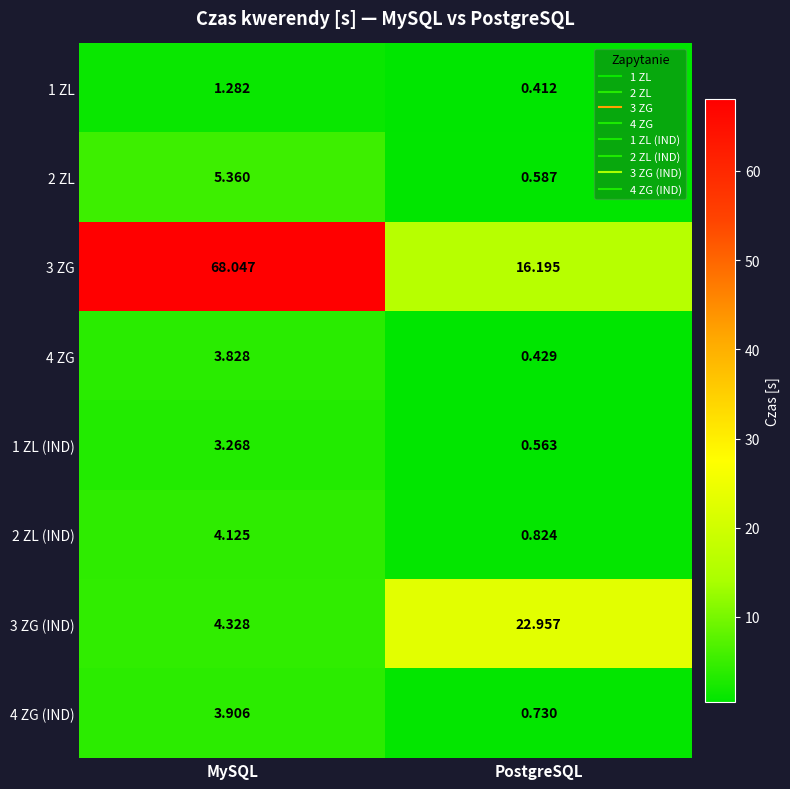

Which label corresponds to the largest value in the chart?

MySQL